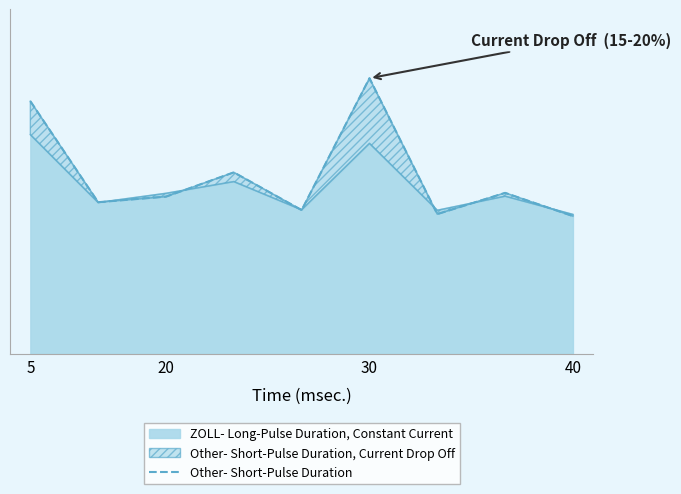

What is the sum of the values at 6 and 7?

10.9